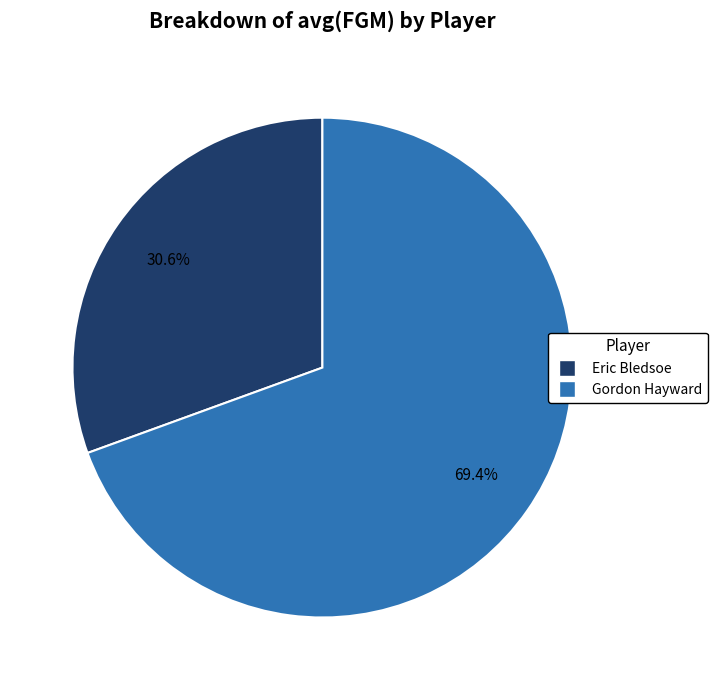

Is there any slice that represents more than half of the pie?

Yes